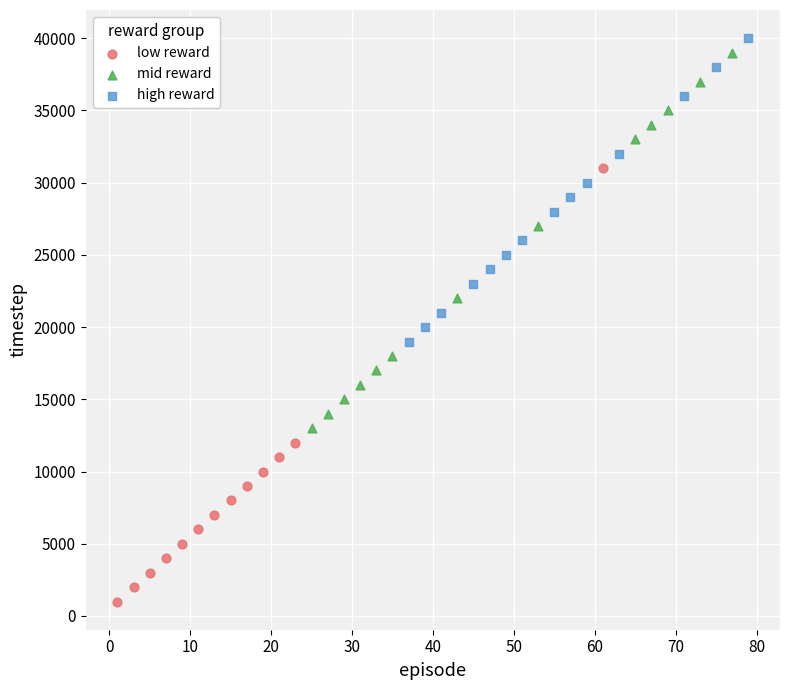

Which series has the widest spread of Y values?

low reward